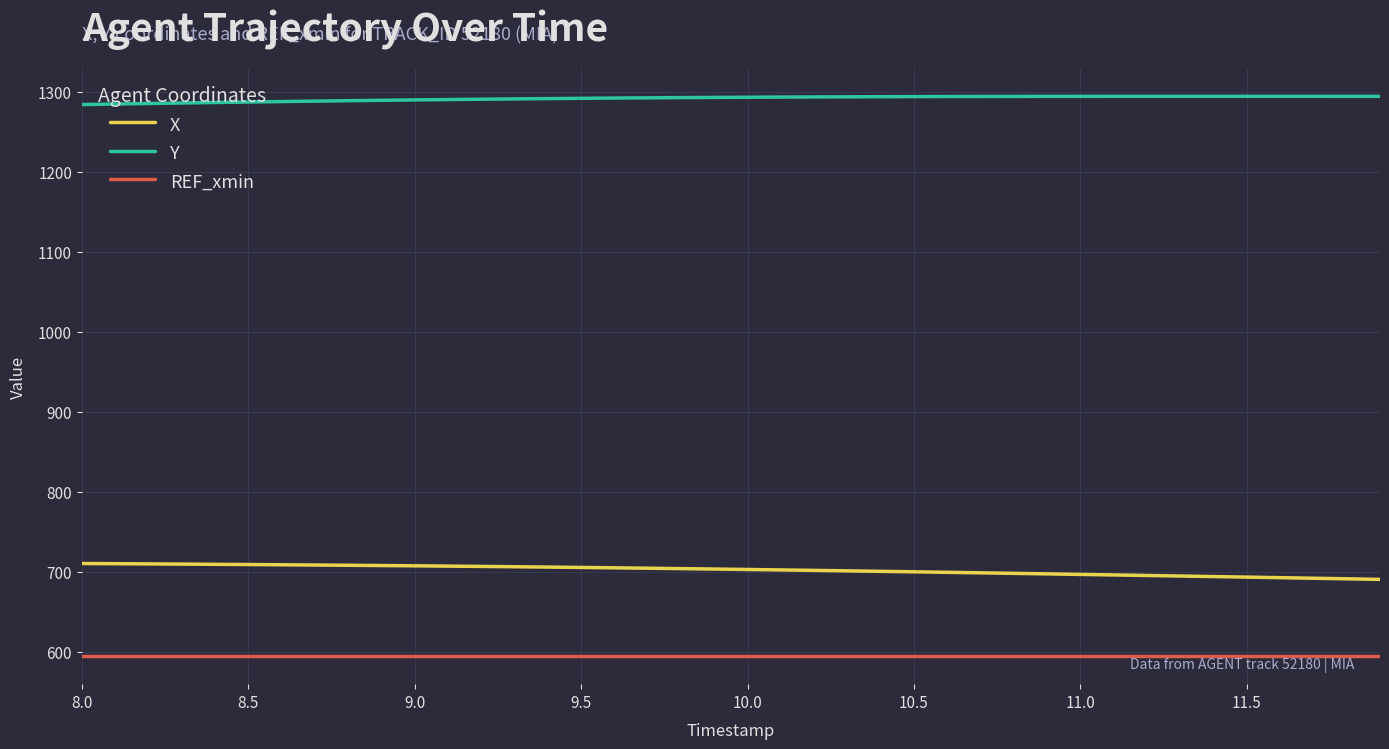

Rank the series by their maximum value, from lowest to highest.

REF_xmin, X, Y